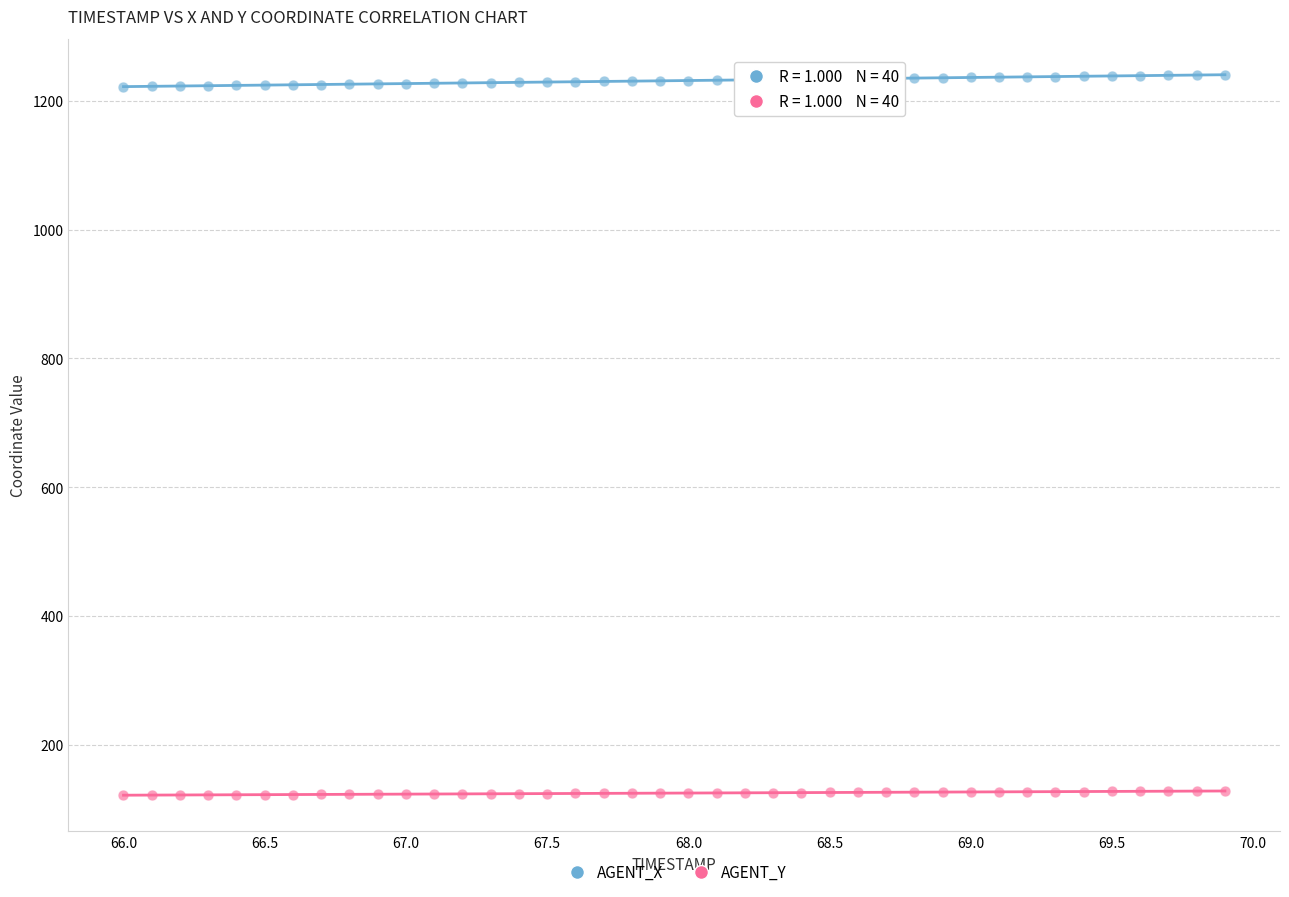

Which series reaches the maximum Y coordinate?

AGENT_X